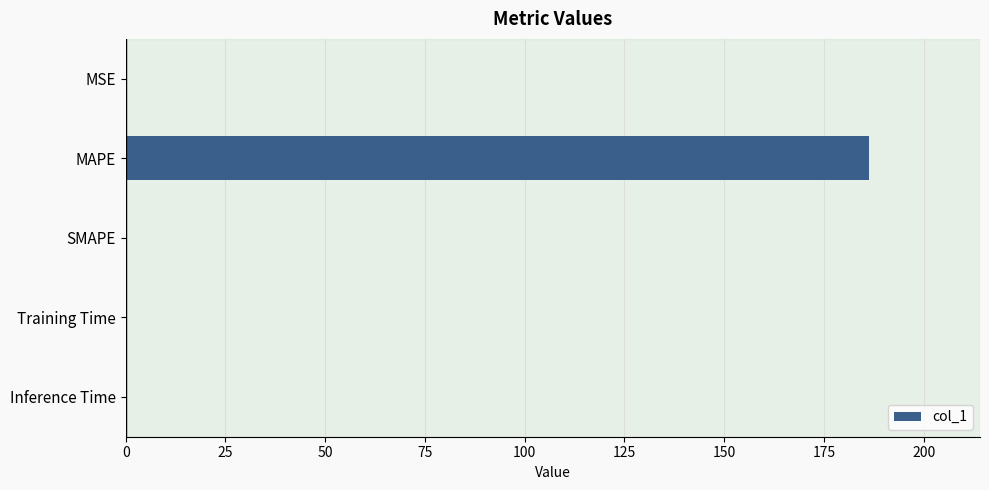

Is it true that the value at Training Time is 0.0?

True